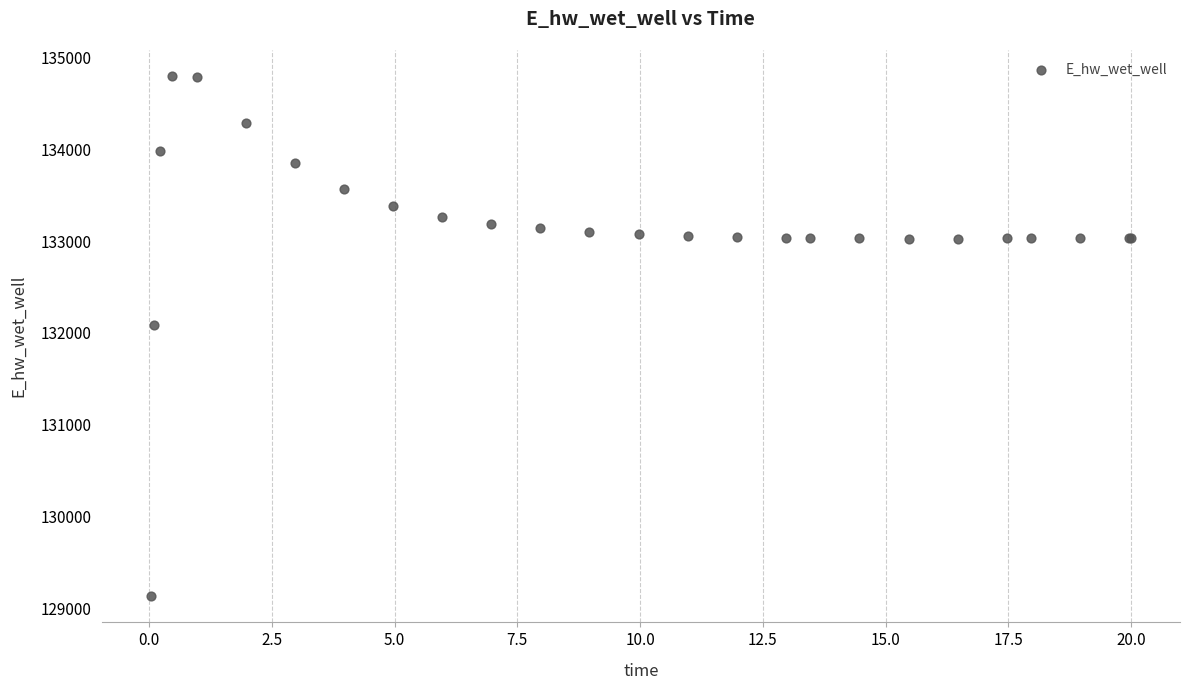

What Y value in the scatter plot is closest to 131964?

132087.7